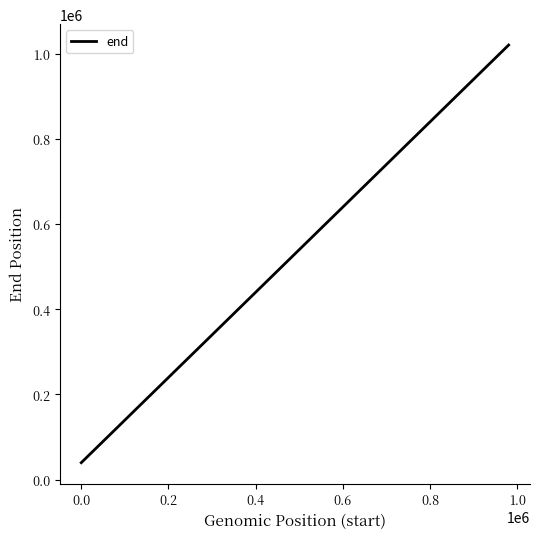

What is the maximum value shown in the chart?

1020000